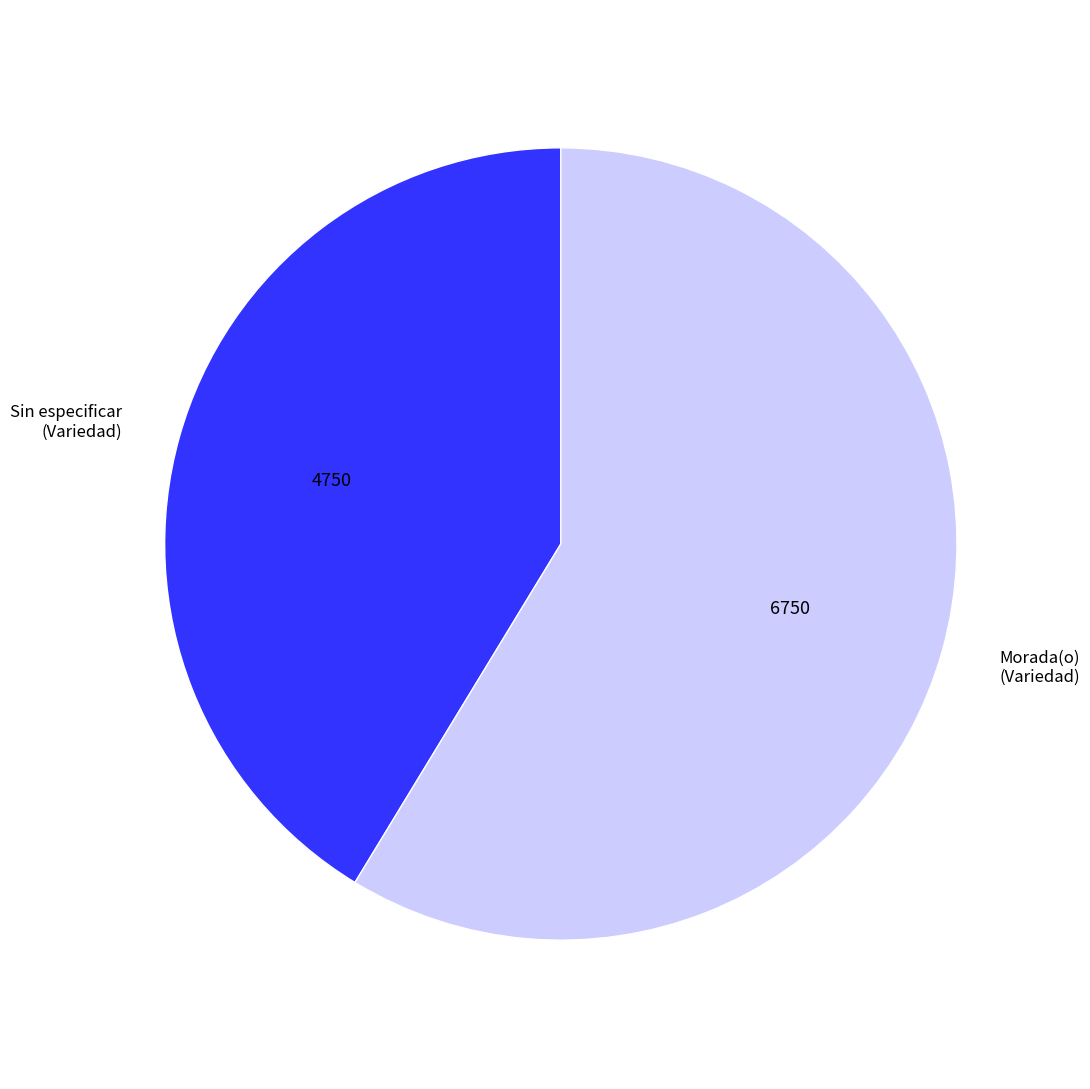

Which slice is the smallest?

Sin especificar